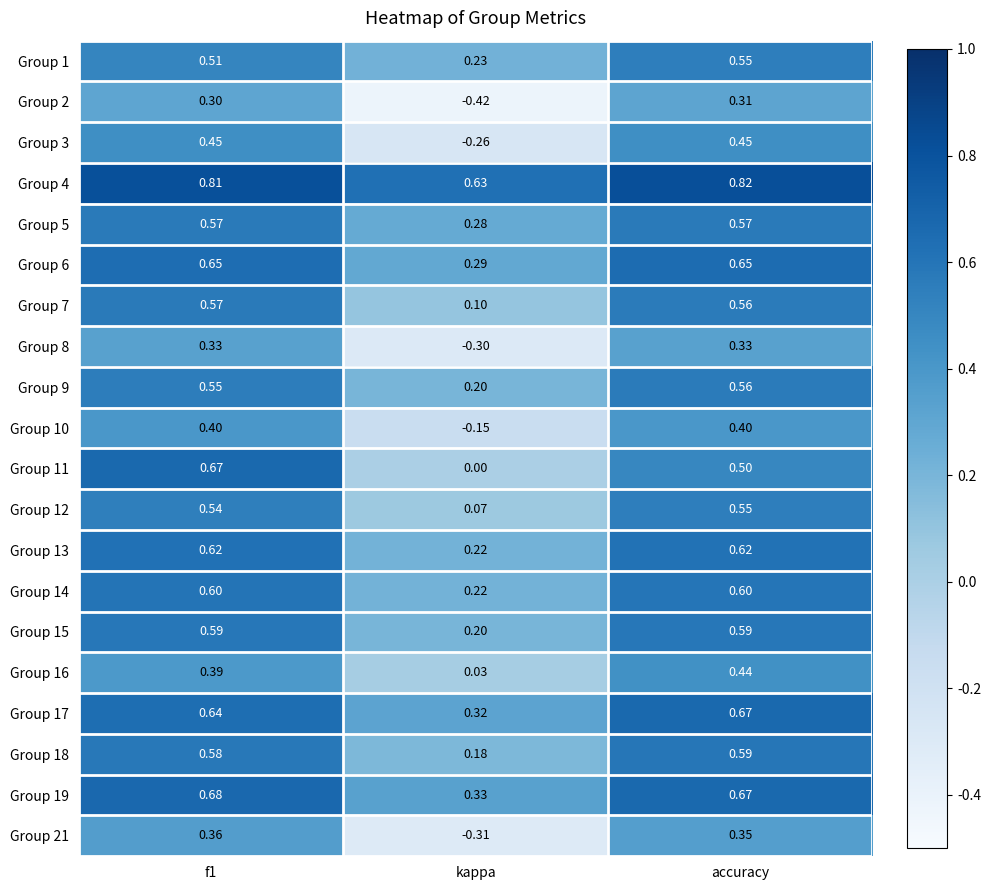

At which label is Group 15 closest to 0?

kappa